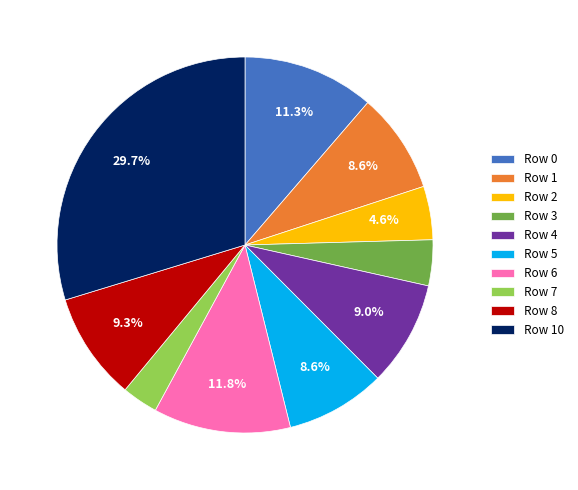

How much of the chart is everything except Row 4?

91.0%